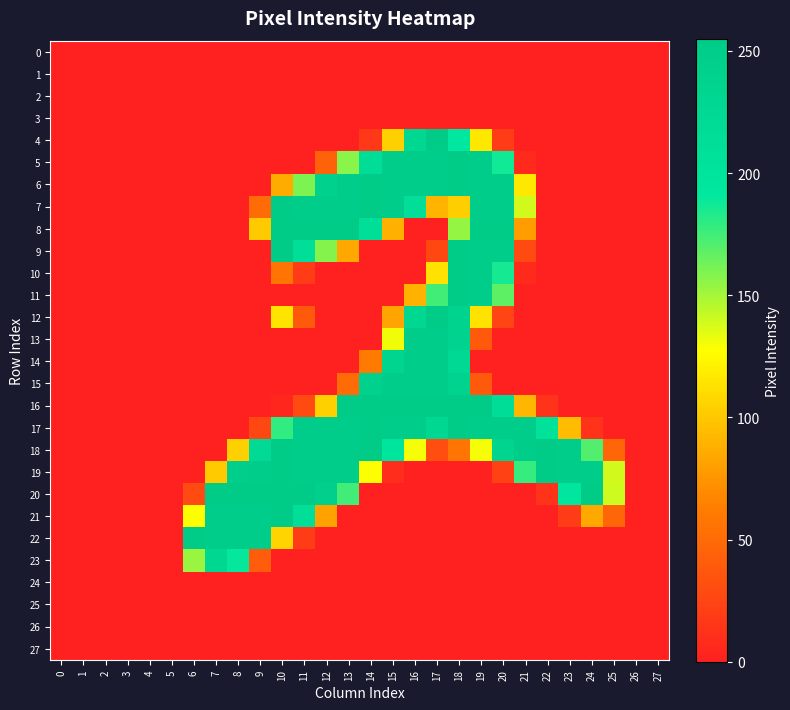

Reading left to right, transcribe all the data shown in this chart.

0: 0=0	1=0	2=0	3=0	4=0	5=0	6=0	7=0	8=0	9=0	10=0	11=0	12=0	13=0	14=0	15=0	16=0	17=0	18=0	19=0	20=0	21=0	22=0	23=0	24=0	25=0	26=0	27=0
1: 0=0	1=0	2=0	3=0	4=0	5=0	6=0	7=0	8=0	9=0	10=0	11=0	12=0	13=0	14=0	15=0	16=0	17=0	18=0	19=0	20=0	21=0	22=0	23=0	24=0	25=0	26=0	27=0
2: 0=0	1=0	2=0	3=0	4=0	5=0	6=0	7=0	8=0	9=0	10=0	11=0	12=0	13=0	14=0	15=0	16=0	17=0	18=0	19=0	20=0	21=0	22=0	23=0	24=0	25=0	26=0	27=0
3: 0=0	1=0	2=0	3=0	4=0	5=0	6=0	7=0	8=0	9=0	10=0	11=0	12=0	13=0	14=0	15=0	16=0	17=0	18=0	19=0	20=0	21=0	22=0	23=0	24=0	25=0	26=0	27=0
4: 0=0	1=0	2=0	3=0	4=0	5=0	6=0	7=0	8=0	9=0	10=0	11=0	12=0	13=0	14=16	15=104	16=229	17=253	18=192	19=116	20=19	21=0	22=0	23=0	24=0	25=0	26=0	27=0
5: 0=0	1=0	2=0	3=0	4=0	5=0	6=0	7=0	8=0	9=0	10=0	11=0	12=45	13=157	14=216	15=252	16=252	17=252	18=253	19=252	20=187	21=7	22=0	23=0	24=0	25=0	26=0	27=0
6: 0=0	1=0	2=0	3=0	4=0	5=0	6=0	7=0	8=0	9=0	10=86	11=160	12=240	13=252	14=253	15=252	16=252	17=252	18=253	19=252	20=252	21=116	22=0	23=0	24=0	25=0	26=0	27=0
7: 0=0	1=0	2=0	3=0	4=0	5=0	6=0	7=0	8=0	9=51	10=253	11=252	12=252	13=252	14=253	15=252	16=214	17=90	18=103	19=252	20=252	21=139	22=0	23=0	24=0	25=0	26=0	27=0
8: 0=0	1=0	2=0	3=0	4=0	5=0	6=0	7=0	8=0	9=101	10=255	11=253	12=253	13=253	14=214	15=88	16=0	17=0	18=154	19=253	20=253	21=78	22=0	23=0	24=0	25=0	26=0	27=0
9: 0=0	1=0	2=0	3=0	4=0	5=0	6=0	7=0	8=0	9=0	10=253	11=214	12=158	13=84	14=0	15=0	16=0	17=26	18=253	19=252	20=252	21=28	22=0	23=0	24=0	25=0	26=0	27=0
10: 0=0	1=0	2=0	3=0	4=0	5=0	6=0	7=0	8=0	9=0	10=56	11=19	12=0	13=0	14=0	15=0	16=0	17=113	18=253	19=252	20=186	21=6	22=0	23=0	24=0	25=0	26=0	27=0
11: 0=0	1=0	2=0	3=0	4=0	5=0	6=0	7=0	8=0	9=0	10=0	11=0	12=0	13=0	14=0	15=0	16=89	17=175	18=253	19=252	20=168	21=0	22=0	23=0	24=0	25=0	26=0	27=0
12: 0=0	1=0	2=0	3=0	4=0	5=0	6=0	7=0	8=0	9=0	10=114	11=38	12=0	13=0	14=0	15=82	16=229	17=253	18=239	19=113	20=25	21=0	22=0	23=0	24=0	25=0	26=0	27=0
13: 0=0	1=0	2=0	3=0	4=0	5=0	6=0	7=0	8=0	9=0	10=0	11=0	12=0	13=0	14=0	15=131	16=252	17=252	18=238	19=38	20=0	21=0	22=0	23=0	24=0	25=0	26=0	27=0
14: 0=0	1=0	2=0	3=0	4=0	5=0	6=0	7=0	8=0	9=0	10=0	11=0	12=0	13=0	14=60	15=234	16=252	17=252	18=225	19=0	20=0	21=0	22=0	23=0	24=0	25=0	26=0	27=0
15: 0=0	1=0	2=0	3=0	4=0	5=0	6=0	7=0	8=0	9=0	10=0	11=0	12=0	13=51	14=241	15=252	16=252	17=252	18=238	19=38	20=0	21=0	22=0	23=0	24=0	25=0	26=0	27=0
16: 0=0	1=0	2=0	3=0	4=0	5=0	6=0	7=0	8=0	9=0	10=4	11=29	12=104	13=253	14=254	15=253	16=253	17=253	18=254	19=253	20=216	21=91	22=13	23=0	24=0	25=0	26=0	27=0
17: 0=0	1=0	2=0	3=0	4=0	5=0	6=0	7=0	8=0	9=26	10=179	11=252	12=252	13=252	14=253	15=252	16=252	17=227	18=253	19=252	20=252	21=252	22=207	23=94	24=13	25=0	26=0	27=0
18: 0=0	1=0	2=0	3=0	4=0	5=0	6=0	7=0	8=104	9=222	10=253	11=252	12=252	13=252	14=253	15=196	16=130	17=31	18=56	19=130	20=234	21=252	22=253	23=252	24=171	25=47	26=0	27=0
19: 0=0	1=0	2=0	3=0	4=0	5=0	6=0	7=101	8=246	9=252	10=253	11=252	12=252	13=252	14=128	15=9	16=0	17=0	18=0	19=0	20=22	21=178	22=253	23=252	24=252	25=139	26=0	27=0
20: 0=0	1=0	2=0	3=0	4=0	5=0	6=29	7=253	8=253	9=253	10=254	11=253	12=244	13=175	14=0	15=0	16=0	17=0	18=0	19=0	20=0	21=0	22=13	23=194	24=253	25=140	26=0	27=0
21: 0=0	1=0	2=0	3=0	4=0	5=0	6=128	7=252	8=252	9=252	10=253	11=214	12=81	13=0	14=0	15=0	16=0	17=0	18=0	19=0	20=0	21=0	22=0	23=19	24=84	25=47	26=0	27=0
22: 0=0	1=0	2=0	3=0	4=0	5=0	6=253	7=252	8=252	9=252	10=106	11=19	12=0	13=0	14=0	15=0	16=0	17=0	18=0	19=0	20=0	21=0	22=0	23=0	24=0	25=0	26=0	27=0
23: 0=0	1=0	2=0	3=0	4=0	5=0	6=153	7=227	8=190	9=40	10=0	11=0	12=0	13=0	14=0	15=0	16=0	17=0	18=0	19=0	20=0	21=0	22=0	23=0	24=0	25=0	26=0	27=0
24: 0=0	1=0	2=0	3=0	4=0	5=0	6=0	7=0	8=0	9=0	10=0	11=0	12=0	13=0	14=0	15=0	16=0	17=0	18=0	19=0	20=0	21=0	22=0	23=0	24=0	25=0	26=0	27=0
25: 0=0	1=0	2=0	3=0	4=0	5=0	6=0	7=0	8=0	9=0	10=0	11=0	12=0	13=0	14=0	15=0	16=0	17=0	18=0	19=0	20=0	21=0	22=0	23=0	24=0	25=0	26=0	27=0
26: 0=0	1=0	2=0	3=0	4=0	5=0	6=0	7=0	8=0	9=0	10=0	11=0	12=0	13=0	14=0	15=0	16=0	17=0	18=0	19=0	20=0	21=0	22=0	23=0	24=0	25=0	26=0	27=0
27: 0=0	1=0	2=0	3=0	4=0	5=0	6=0	7=0	8=0	9=0	10=0	11=0	12=0	13=0	14=0	15=0	16=0	17=0	18=0	19=0	20=0	21=0	22=0	23=0	24=0	25=0	26=0	27=0